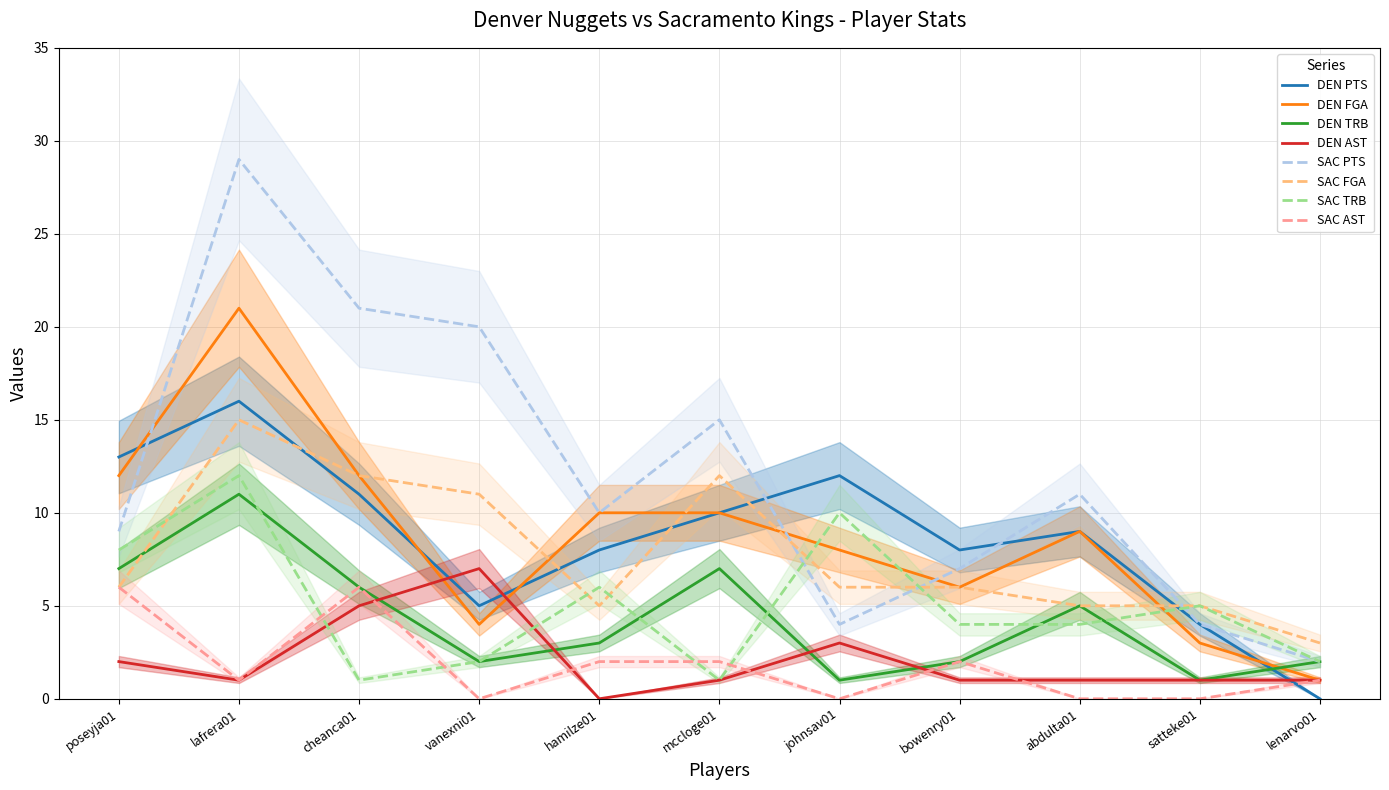

At which category is the sum across all series the highest?

lafrera01